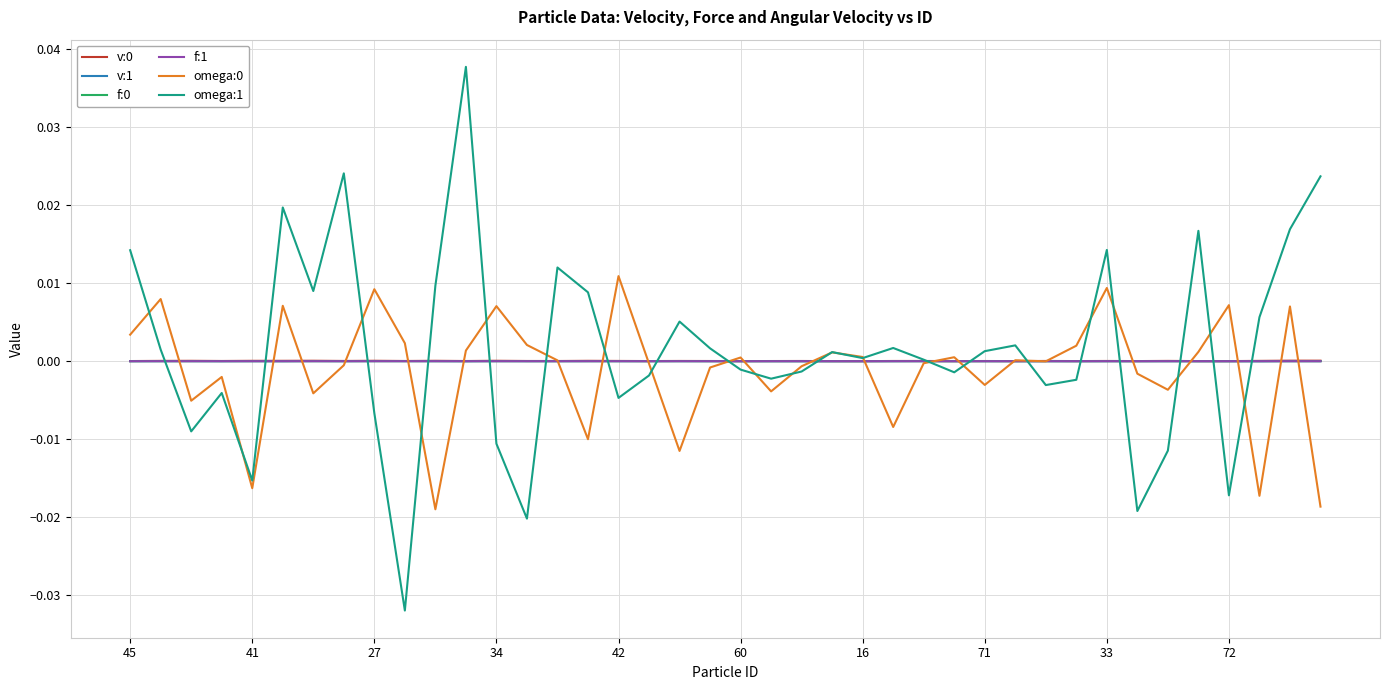

True or false: f:0 and v:0 cross at least once.

False